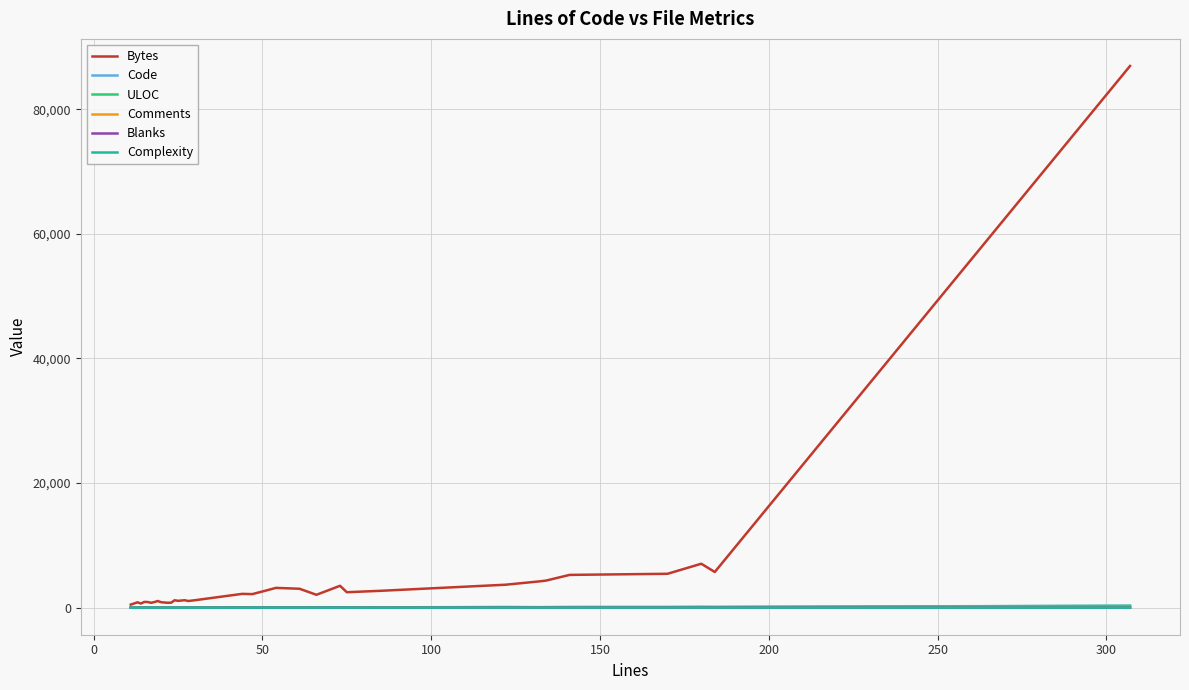

Which series has the widest spread of values?

Bytes